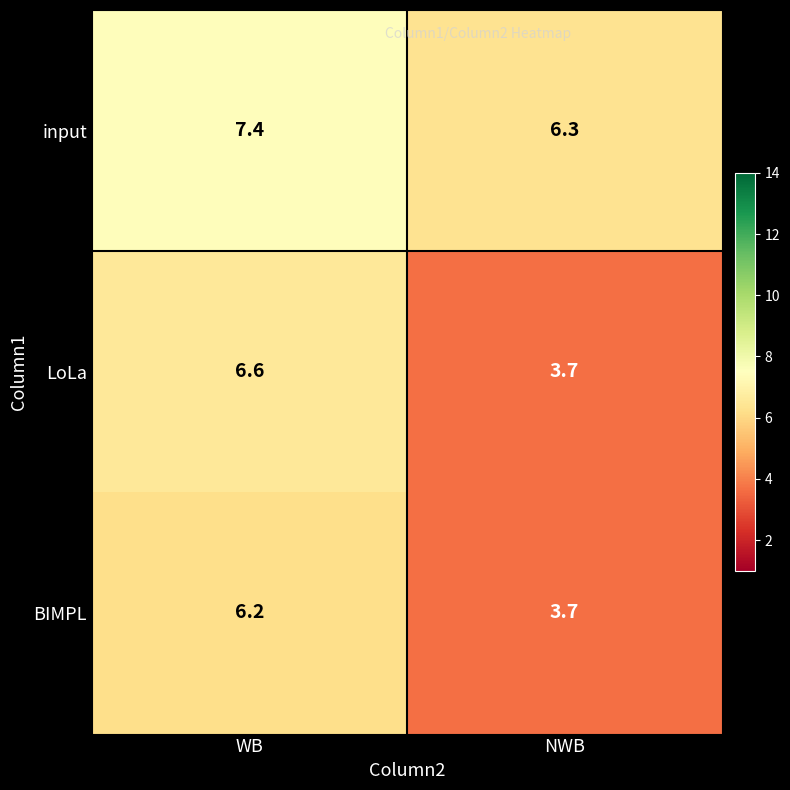

What is the difference between the maximum and minimum values in the BIMPL series?

2.5